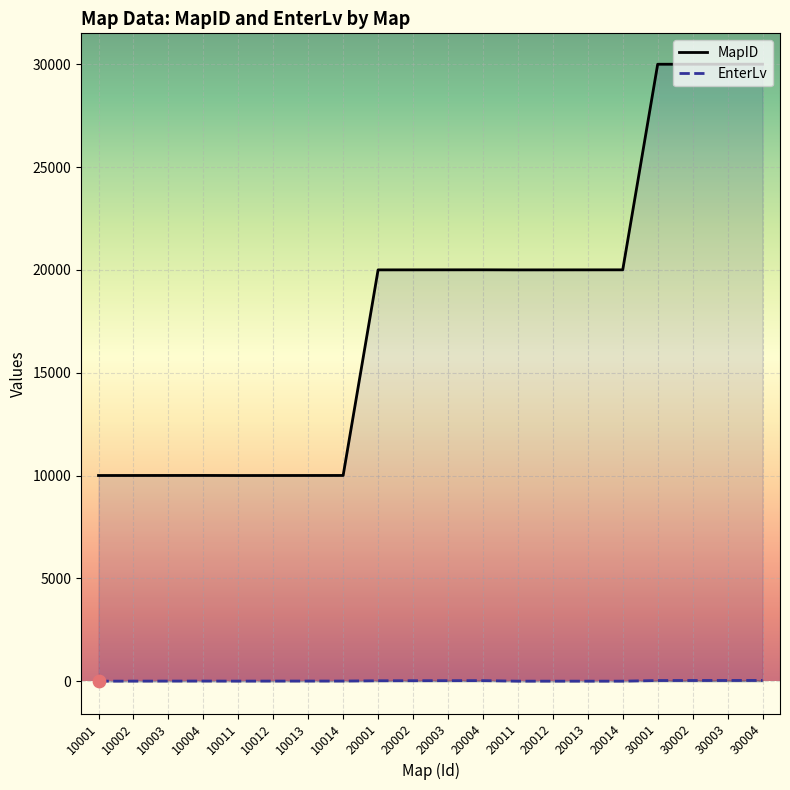

At how many categories does at least one series exceed 22319?

4